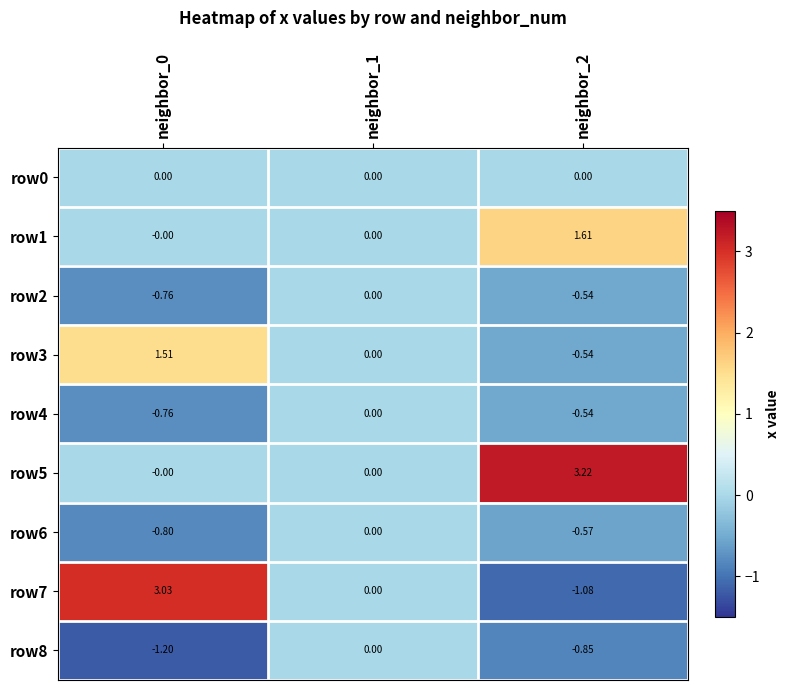

How many distinct data groups are displayed?

9